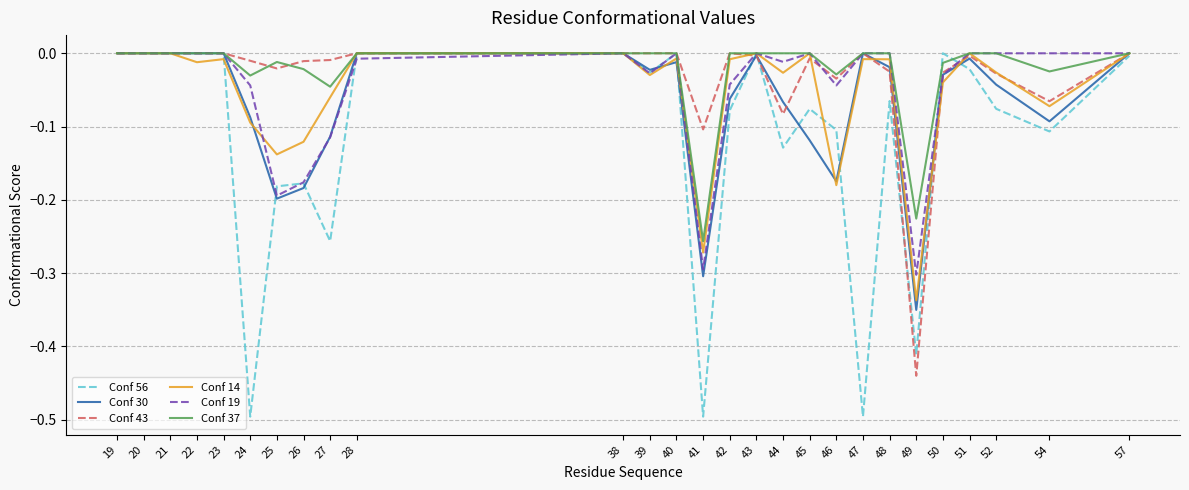

What is the difference between the Conf 30 values at 38 and 25?

0.2